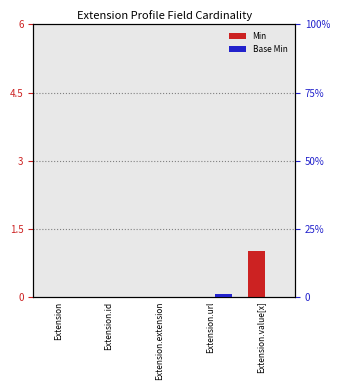

Reading left to right, list all the values displayed in this chart.

Min: Extension=0	Extension.id=0	Extension.extension=0	Extension.url=0	Extension.value[x]=1
Base Min: Extension=0	Extension.id=0	Extension.extension=0	Extension.url=1	Extension.value[x]=0